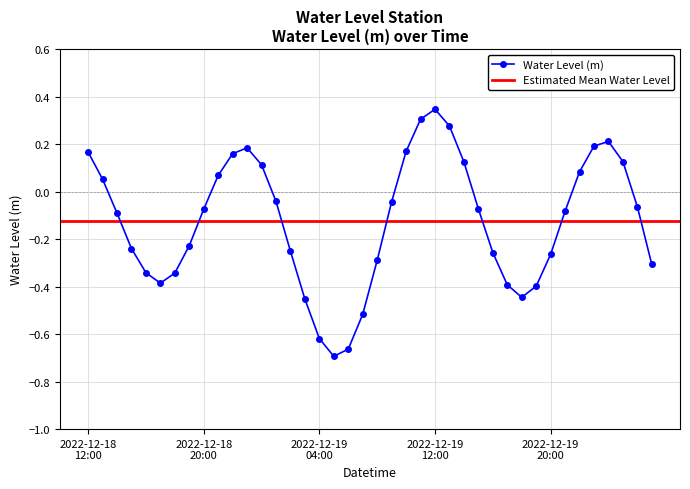

True or false: the data shows -0.4 at 2022-12-19 02:00.

False